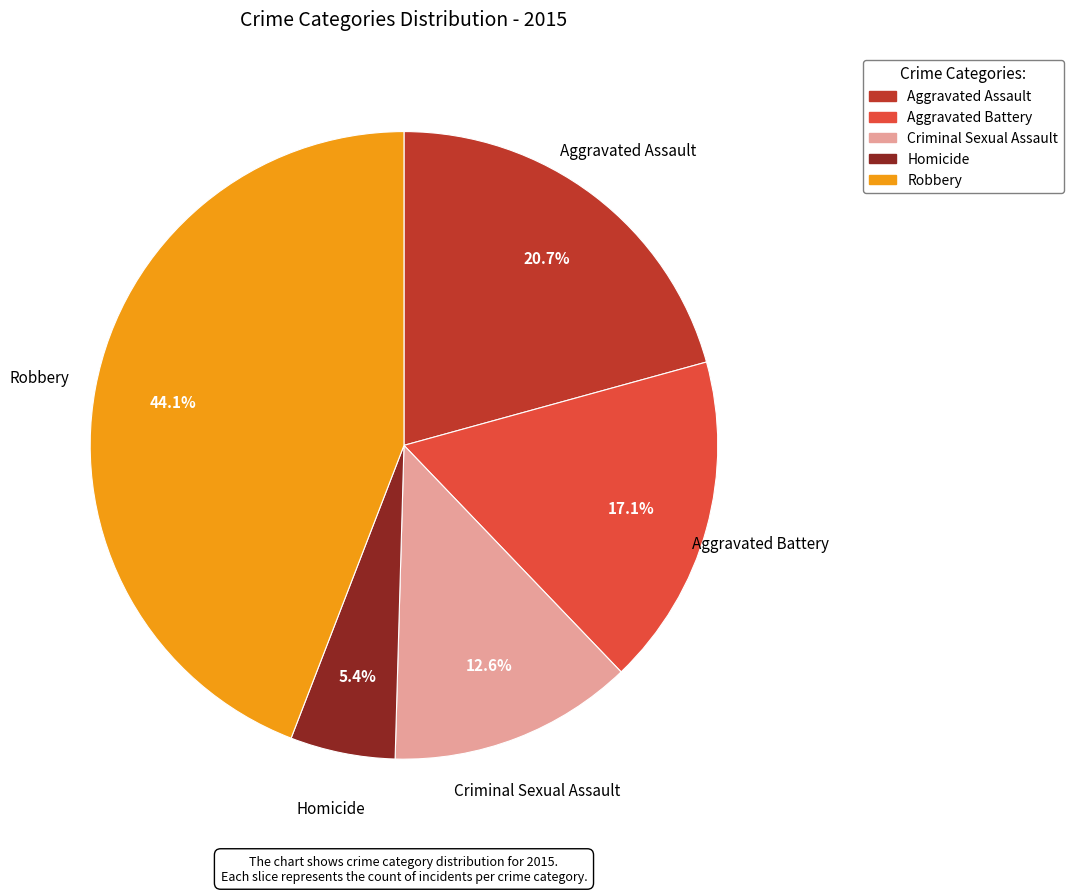

The Robbery slice represents 44% of the pie. True or false?

True